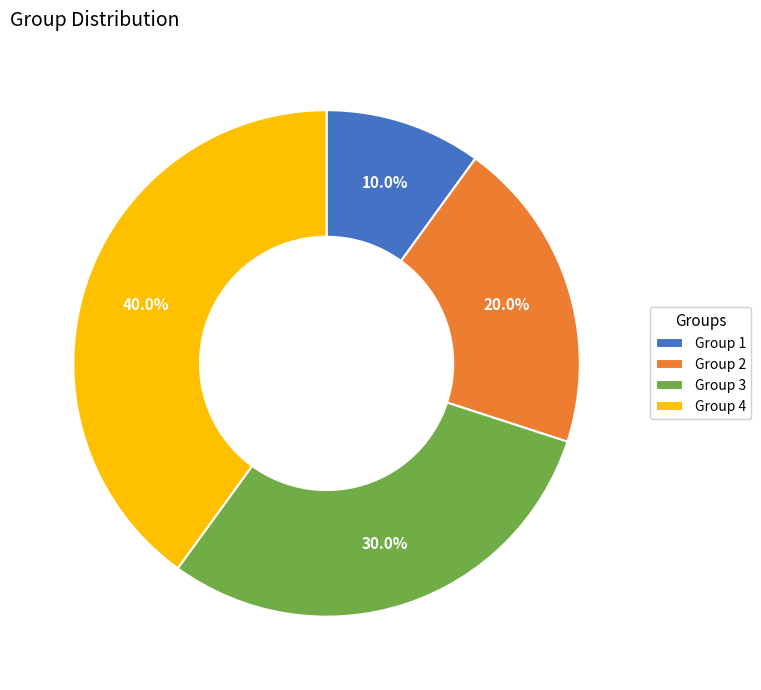

How much of the chart is everything except Group 4?

60.0%